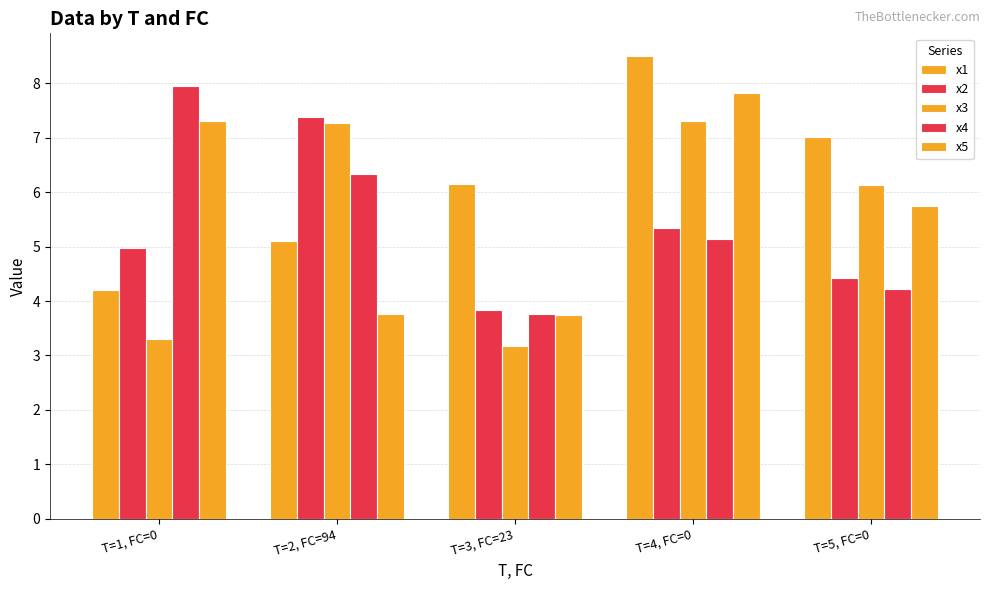

How many data points in x4 are less than 5?

2